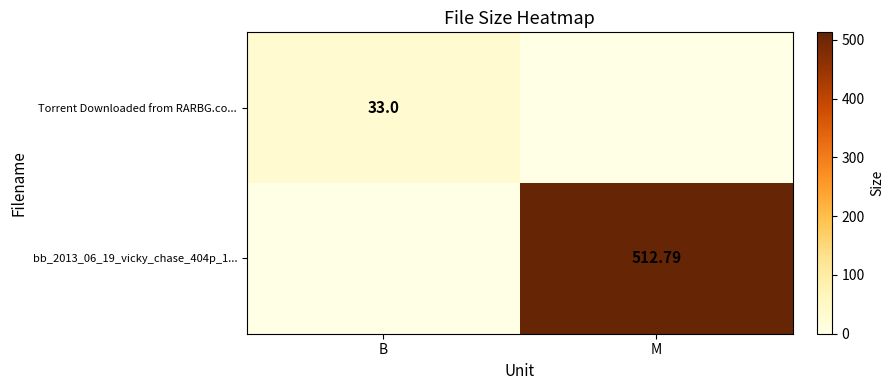

The value of bb_2013_06_19_vicky_chase_404p_1... at M is 512.8. True or false?

True